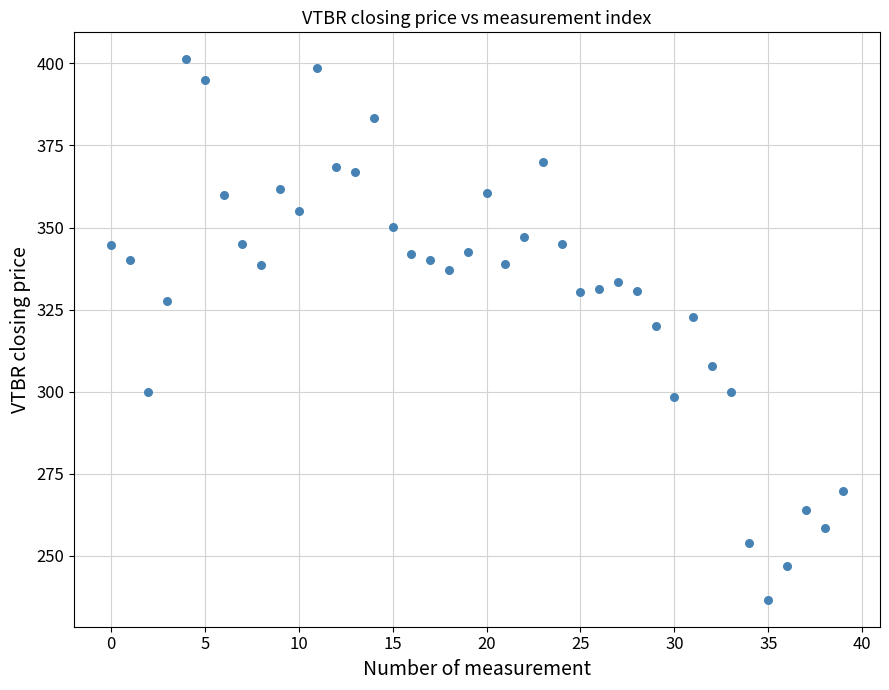

What Y value in the scatter plot is closest to 318?

320.0